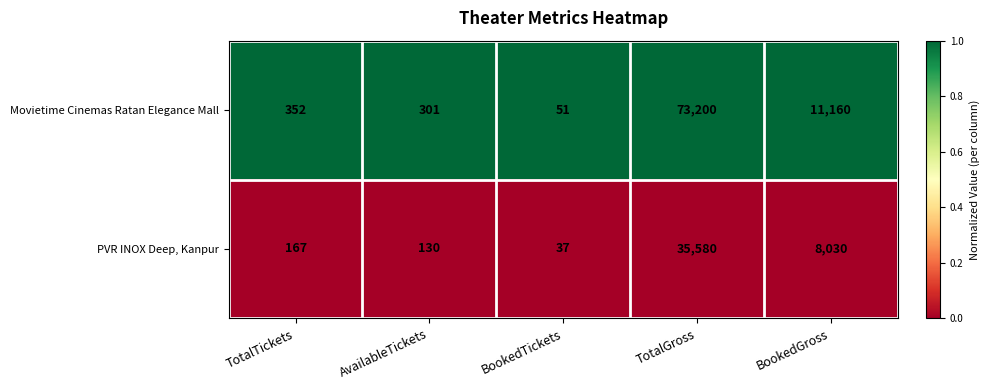

True or false: Movietime Cinemas Ratan Elegance Mall has a value of 73200 at TotalGross.

True